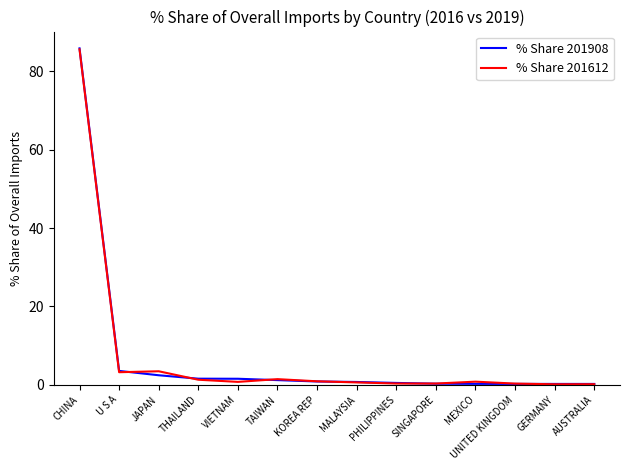

What is the difference between the highest and lowest values at THAILAND?

0.3